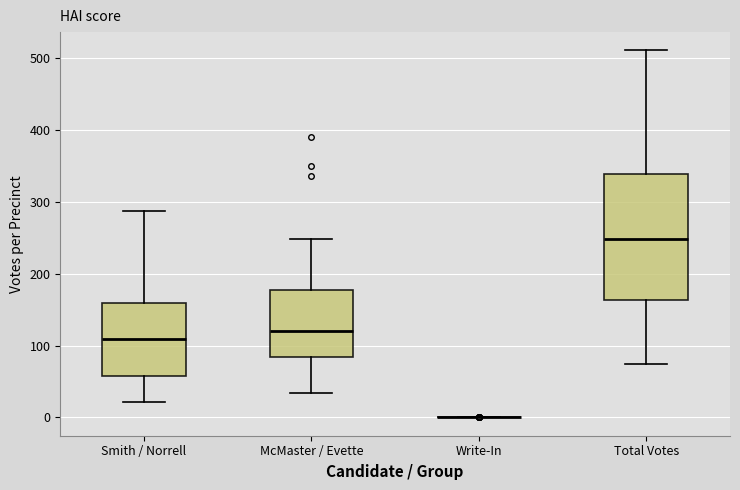

Reading left to right, transcribe this box plot: for each box, give where its median line is, the range the box spans, and where its two whiskers end, as read against the y-axis. The values are not printed on the chart, so give them approximately, as read against the axis.

Smith / Norrell: median 110, box 60 to 160, whiskers 20 to 290
McMaster / Evette: median 120, box 80 to 180, whiskers 30 to 250
Write-In: box collapsed to a line at 0, whiskers 0 to 0
Total Votes: median 250, box 160 to 340, whiskers 80 to 510